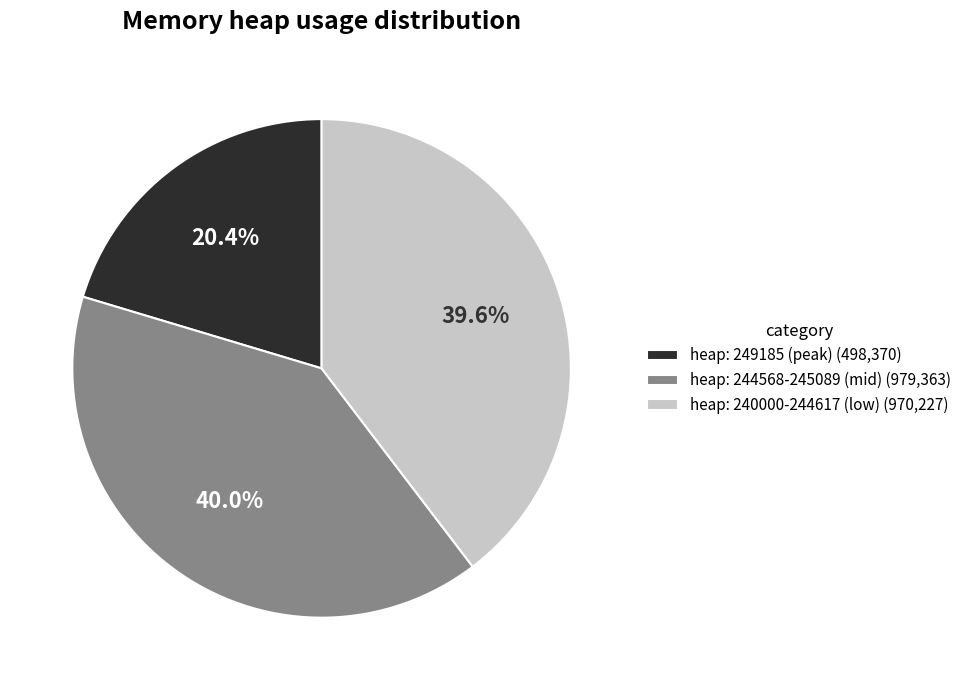

What is the ratio of the value at heap: 244568-245089 (mid) (979,363) to the value at heap: 249185 (peak) (498,370)?

2.0